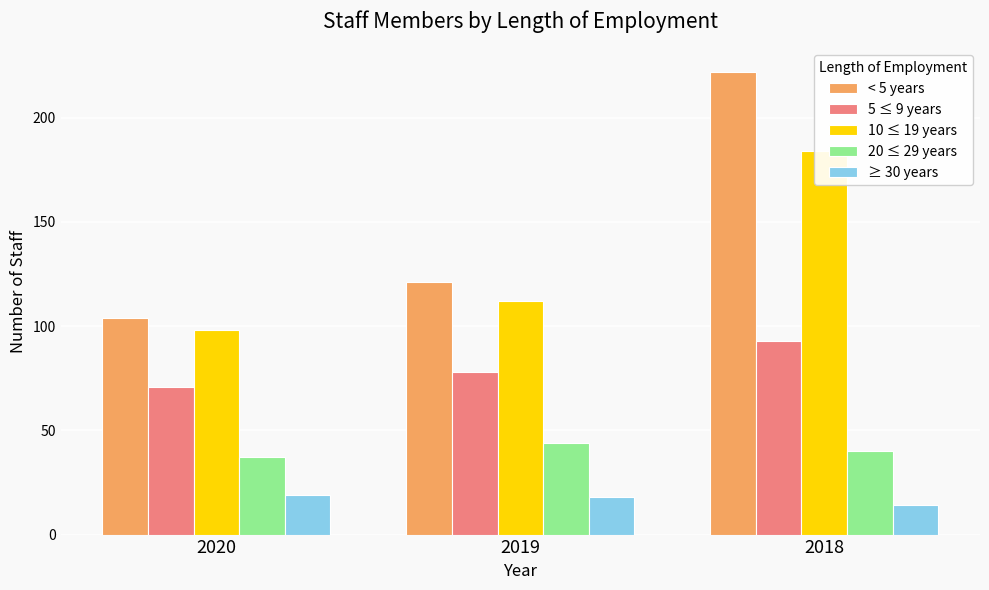

At how many categories does at least one series exceed 101?

3